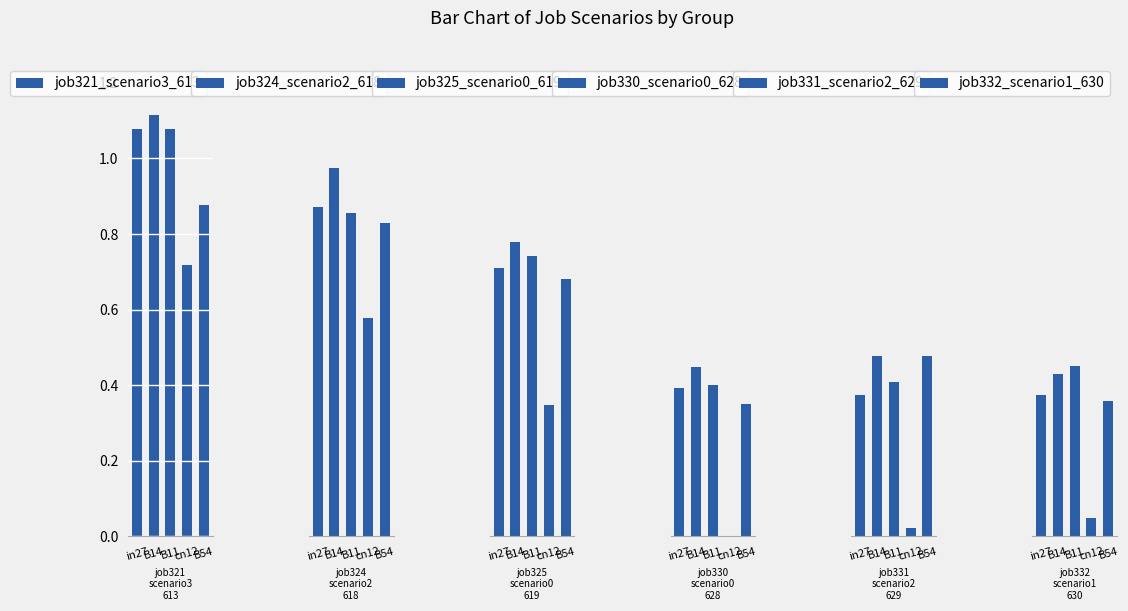

List the labels in order of job332_scenario1_630 value, smallest first.

cn12, B54, in27, B14, B11